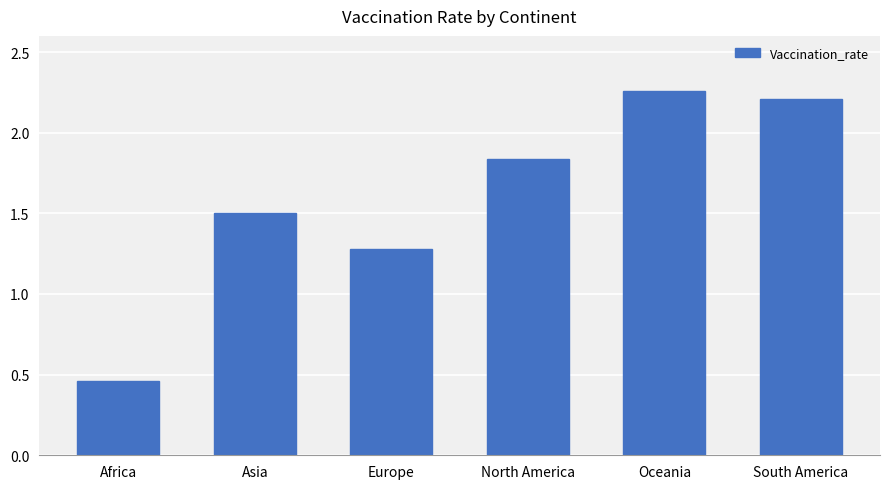

What is the label of the 2nd bar from the right?

Oceania